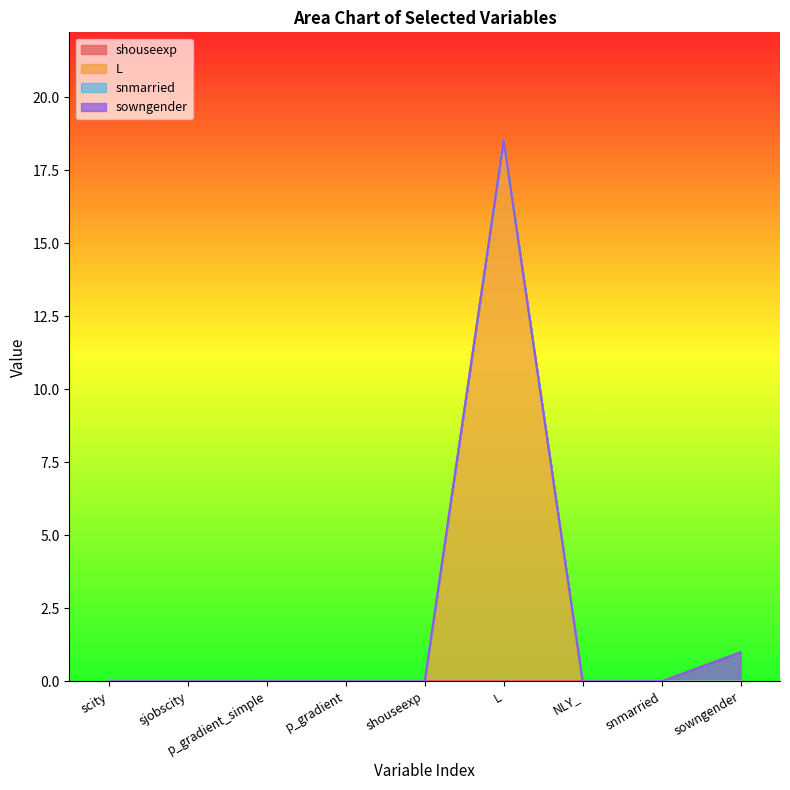

How many lines are shown in the chart?

4